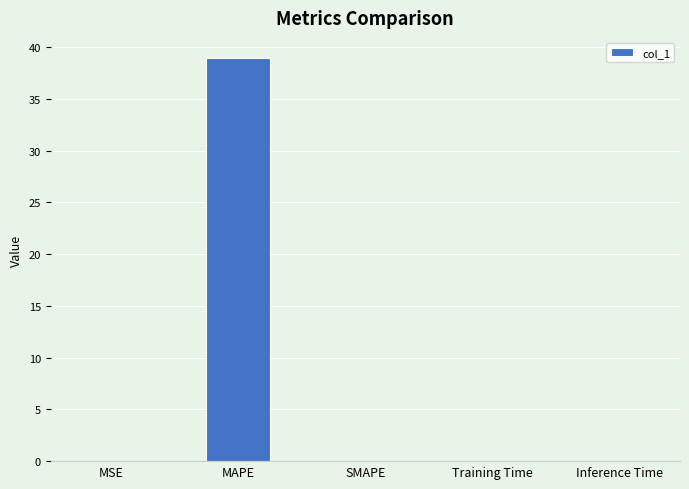

What is the average value?

7.8